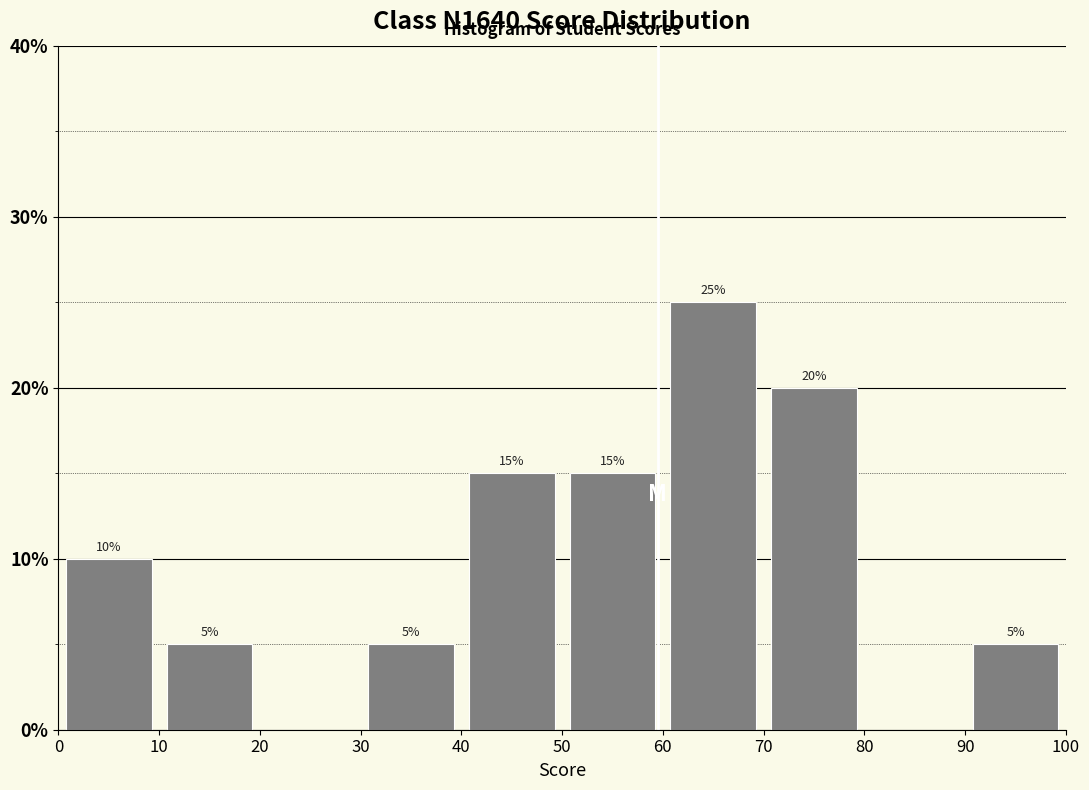

Over which range of the x-axis is the bar tallest?

60 to 70